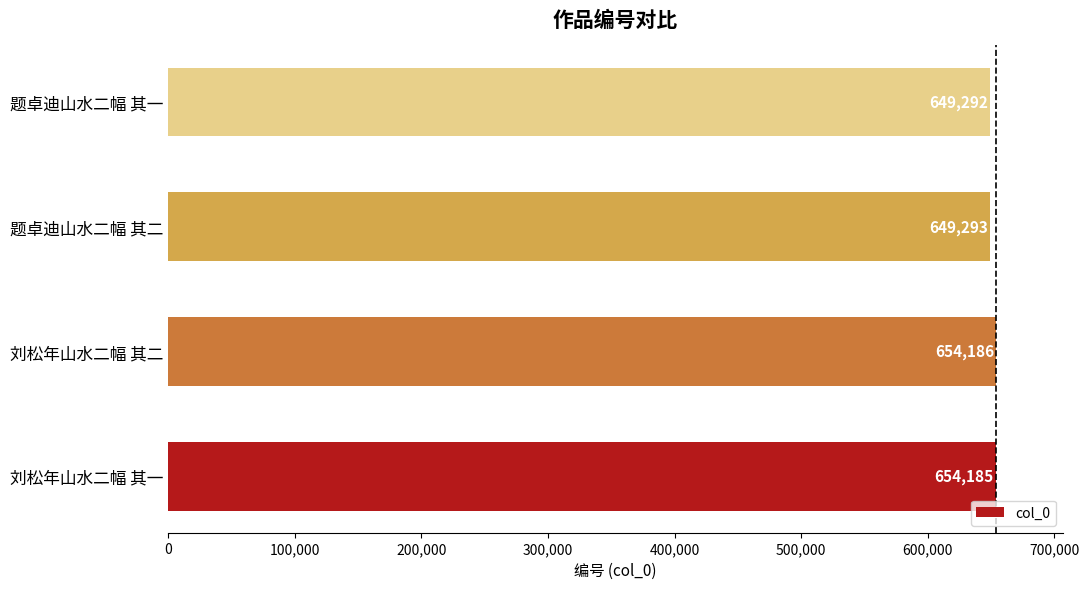

Between 题卓迪山水二幅 其一 and 刘松年山水二幅 其二, which is larger?

刘松年山水二幅 其二